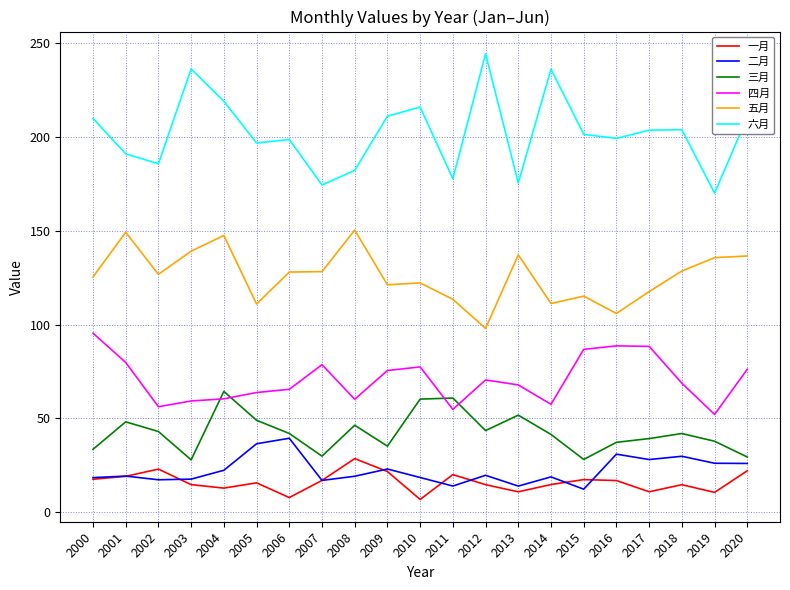

What is the sum of all 三月 values?

890.7